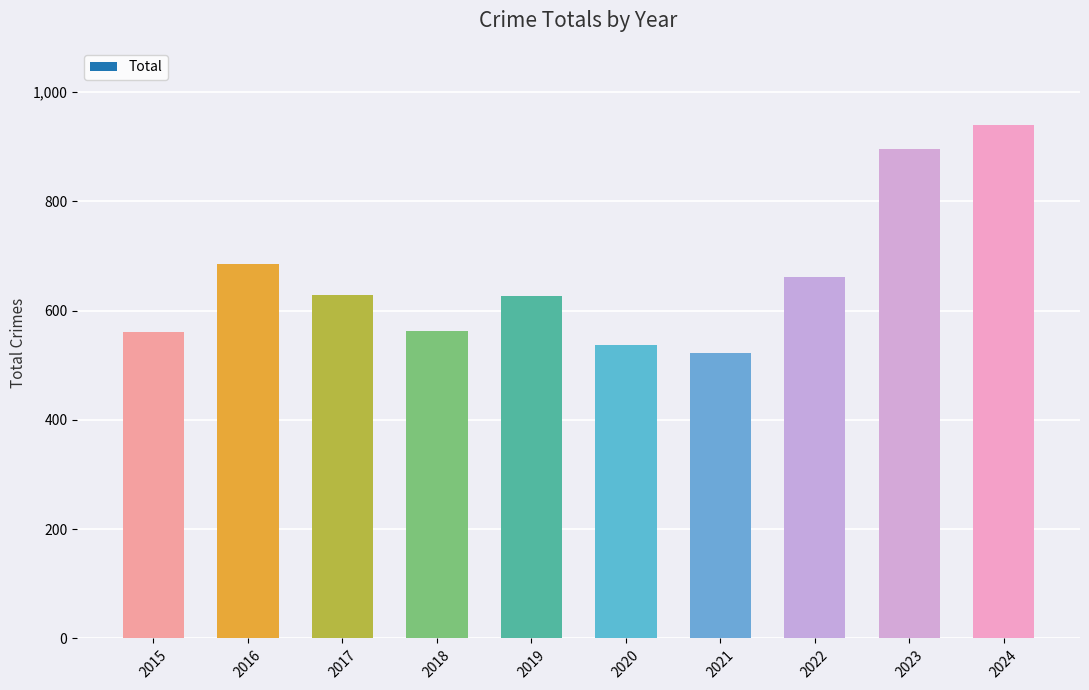

How many data points are less than 628?

5